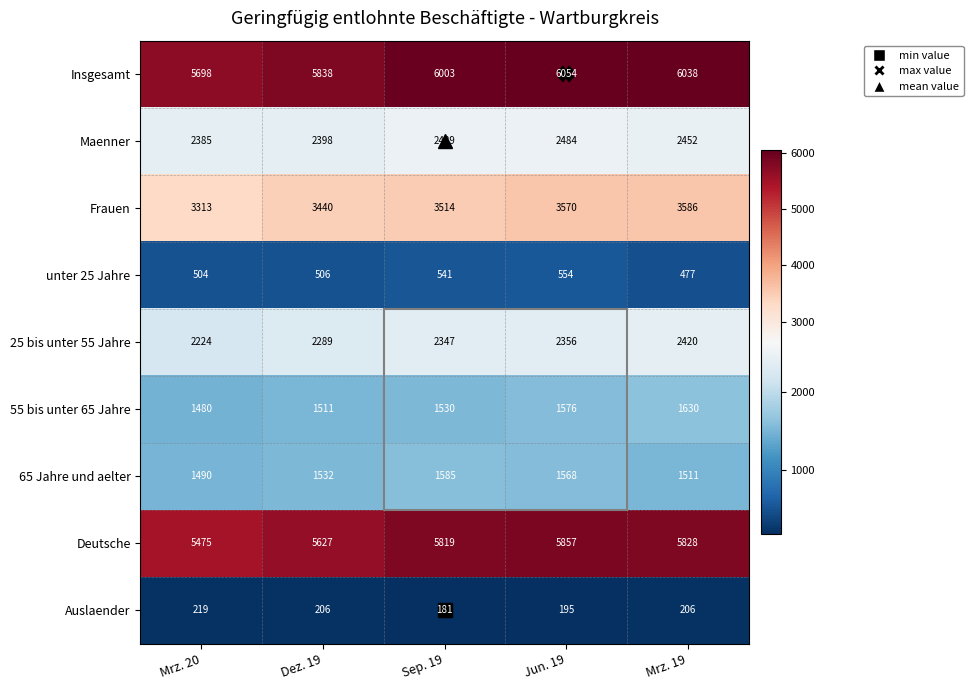

What is the difference between the maximum and minimum values in the Auslaender series?

38